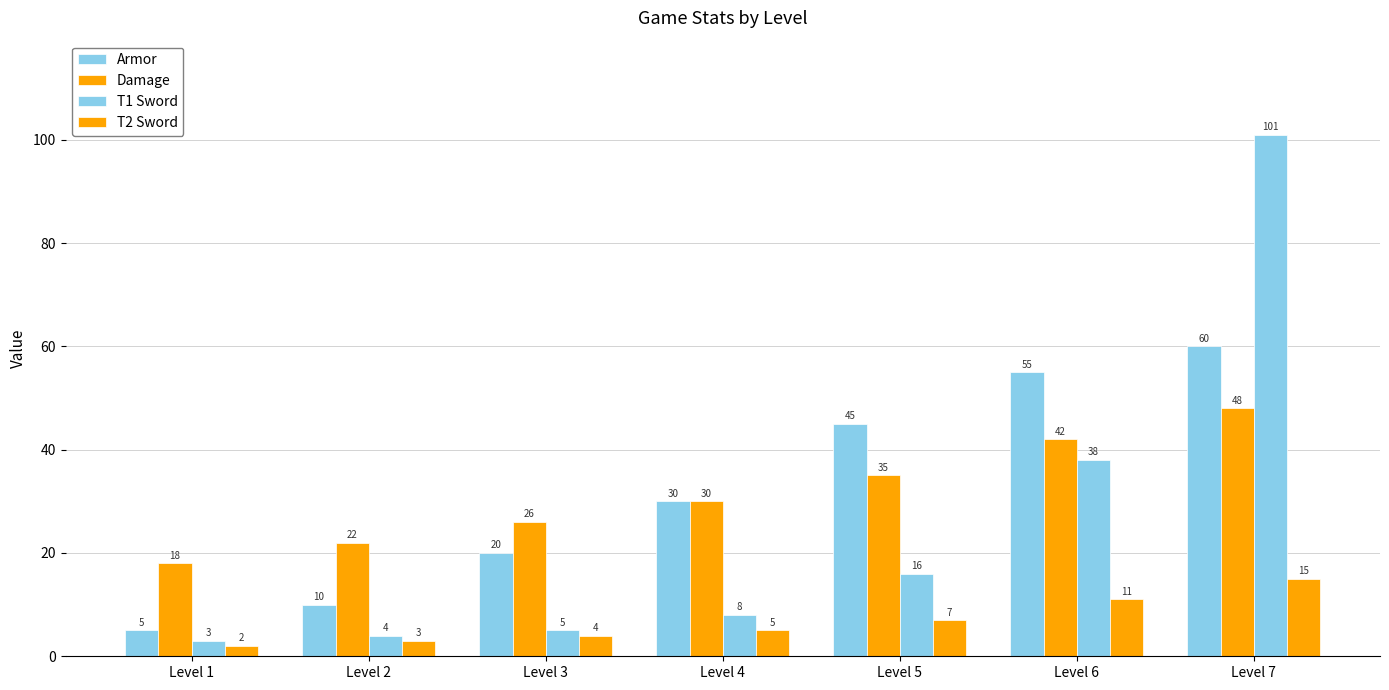

How many data points does each series have?

7